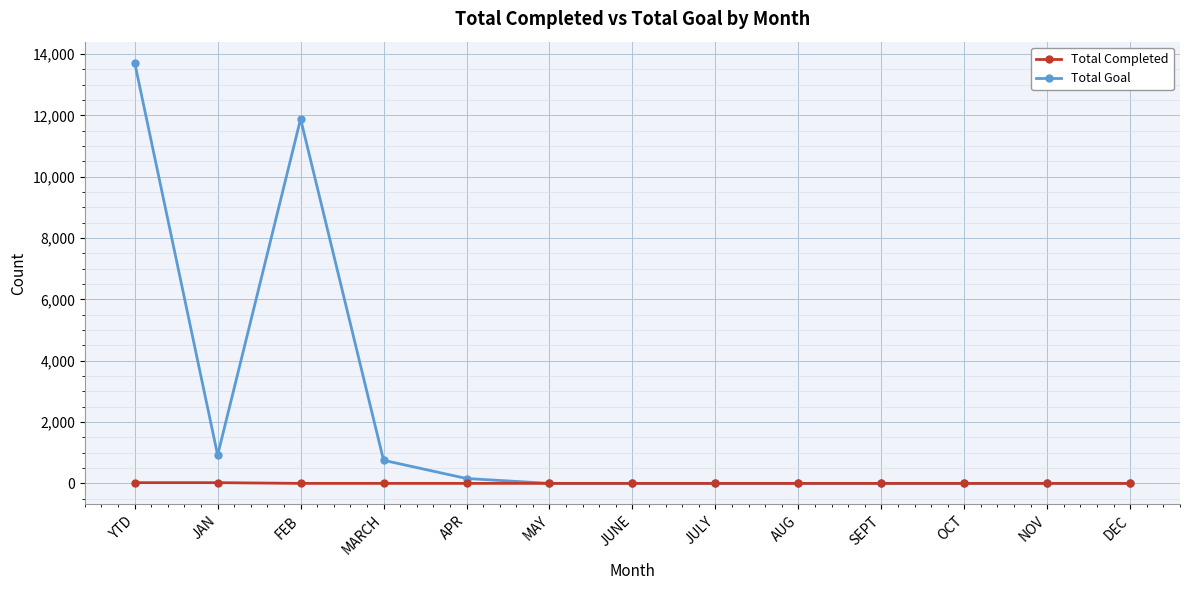

At which category does the chart reach its peak across all series?

YTD